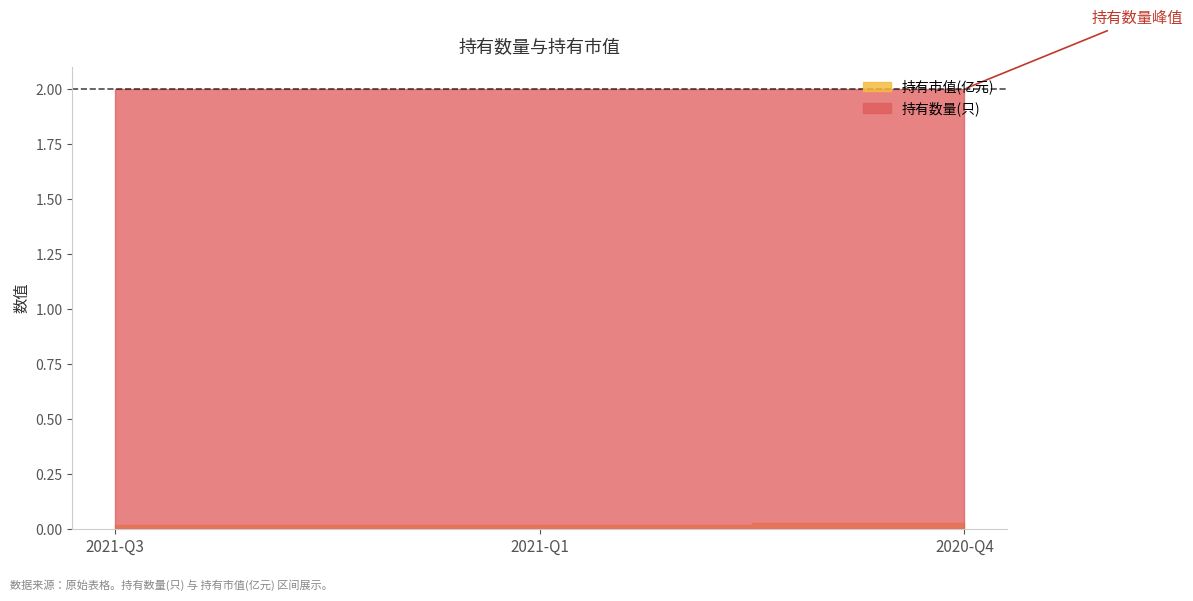

Rank the series by their average value, from lowest to highest.

持有市值(亿元), 持有数量(只)